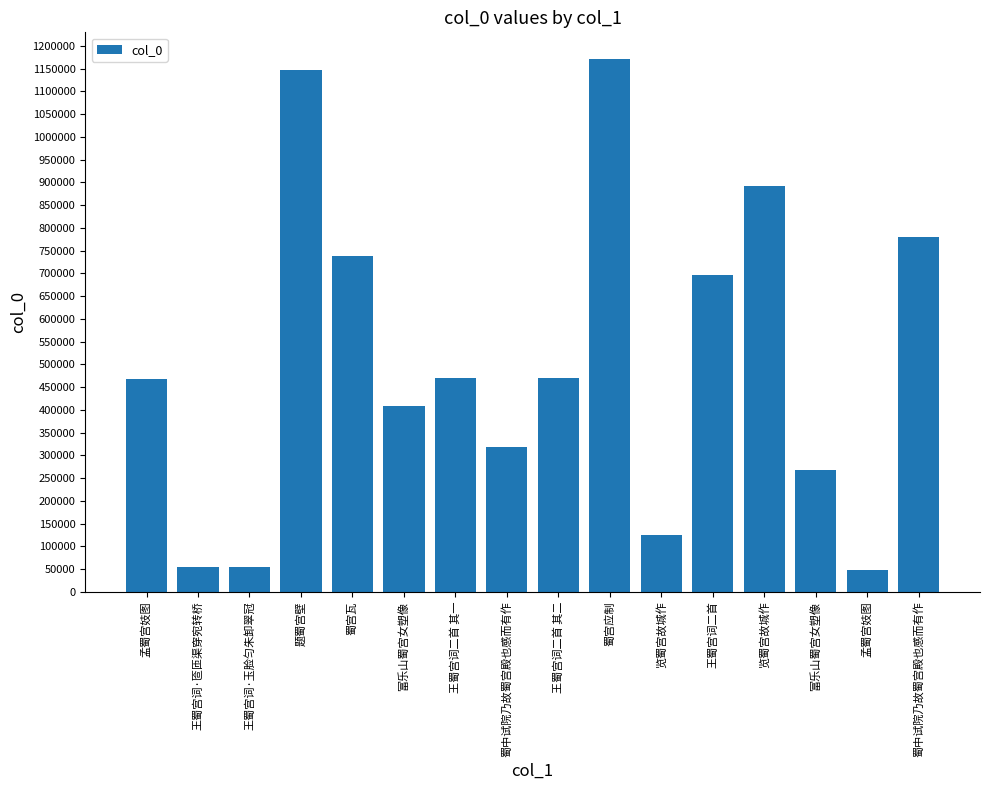

Reading right to left, list all the values displayed in this chart.

781003	47877	268153	893069	696273	125412	1171433	470194	317893	470193	407807	737406	1148287	54783	54782	468831